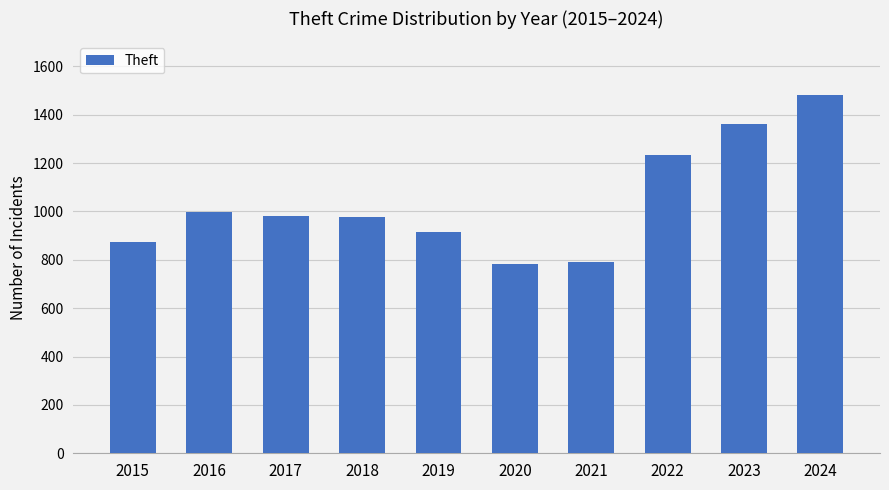

How many data points are less than 979?

5